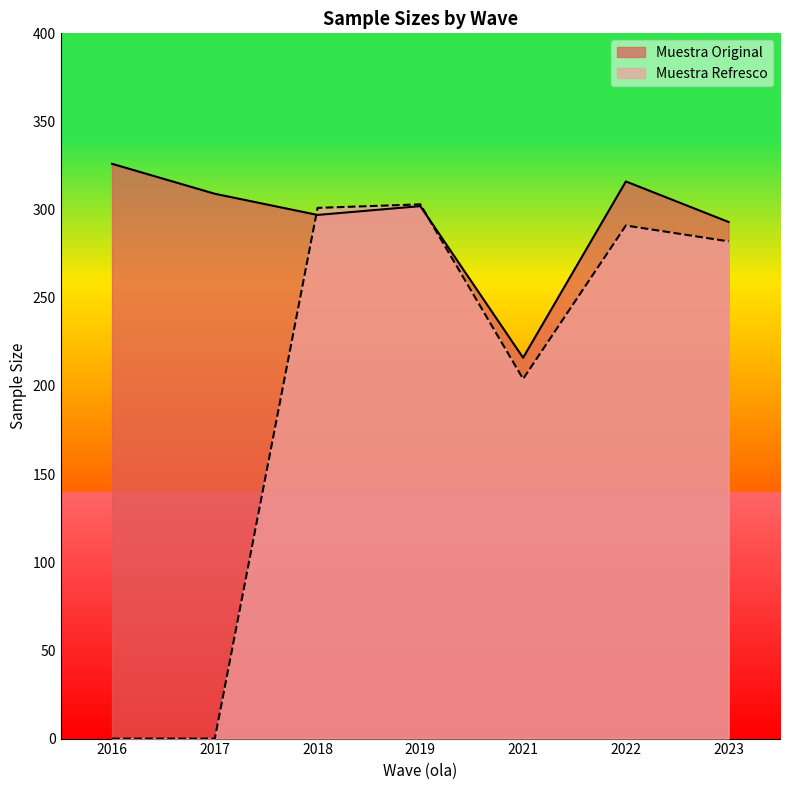

What is the value of the Muestra Original point at the 5th from the left?

216